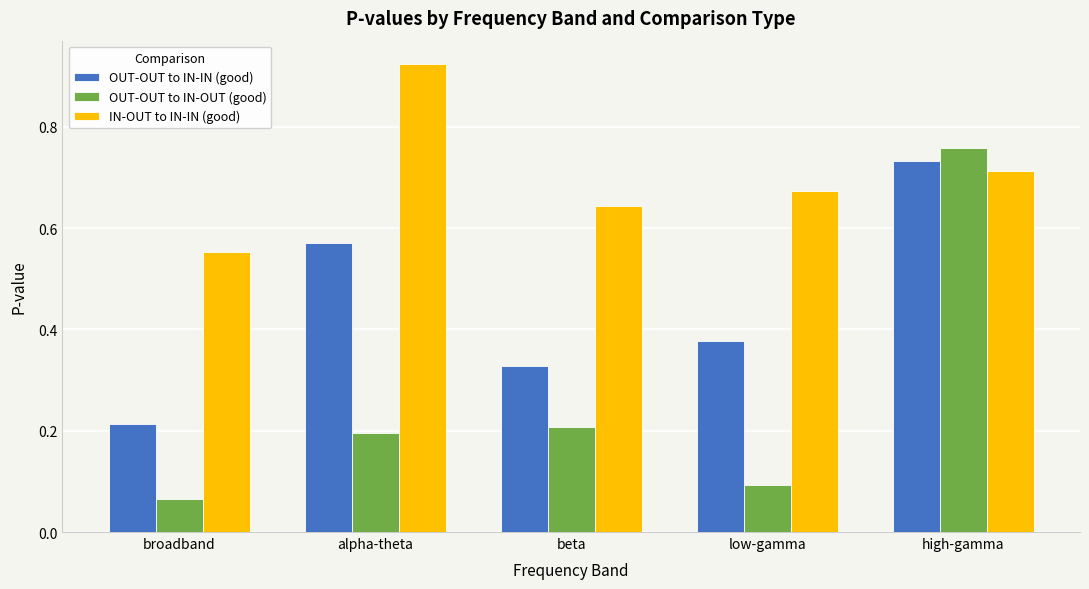

True or false: IN-OUT to IN-IN (good) has a value of 1.2 at high-gamma.

False